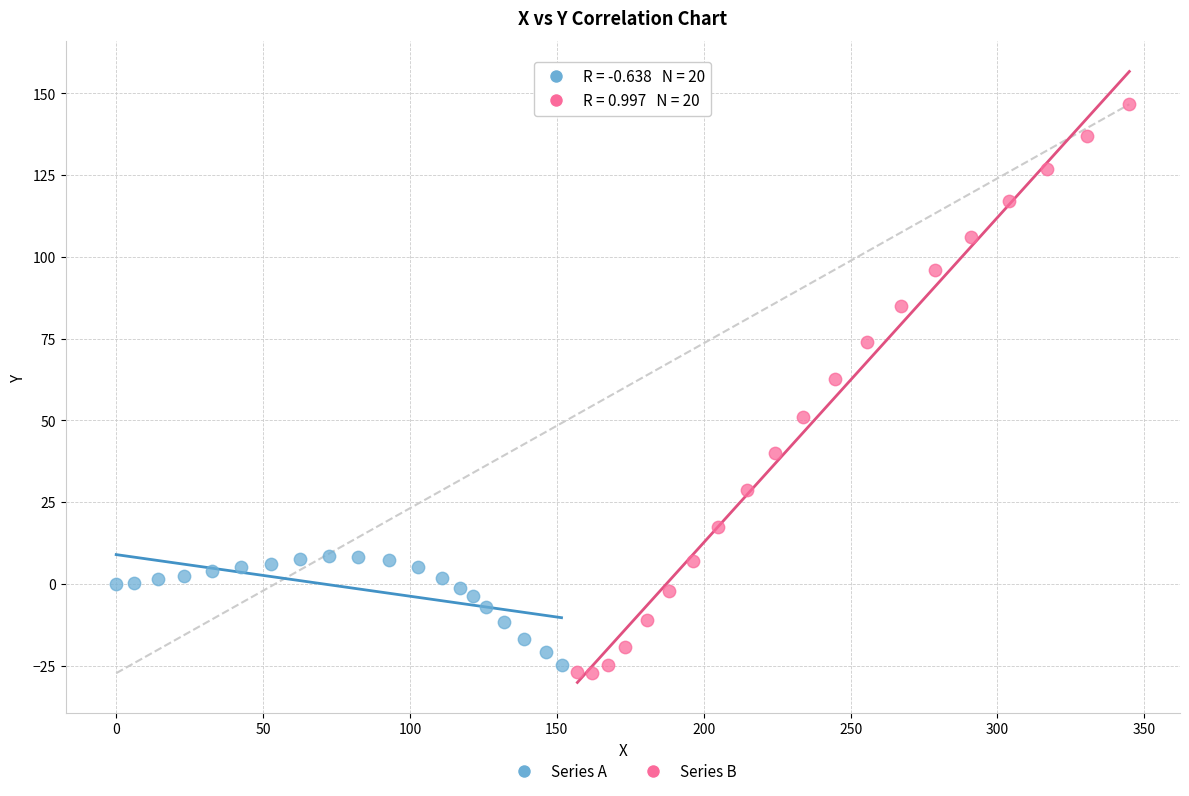

Which series reaches the maximum Y coordinate?

Series B